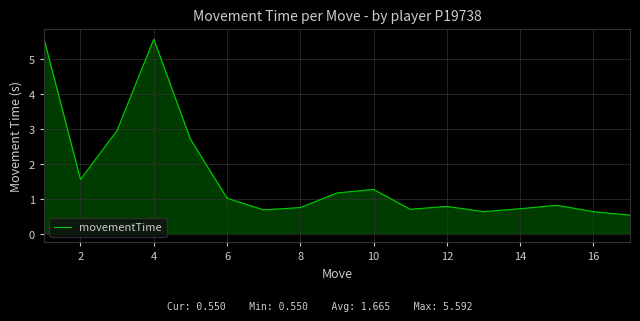

What is the difference between the maximum and minimum values?

5.0